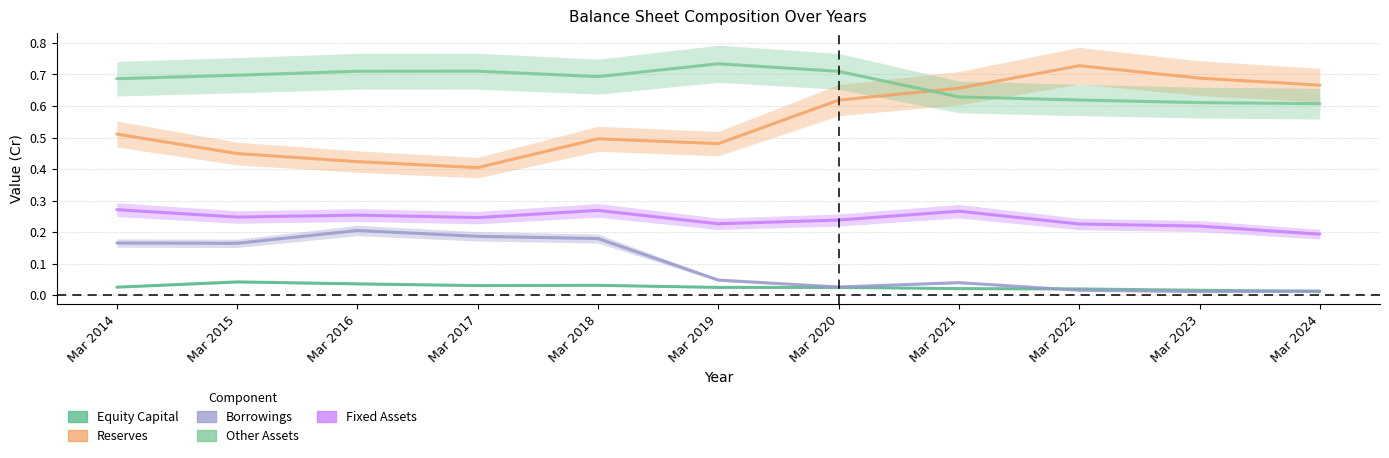

Which has a higher value, Mar 2023 or Mar 2015?

Mar 2015